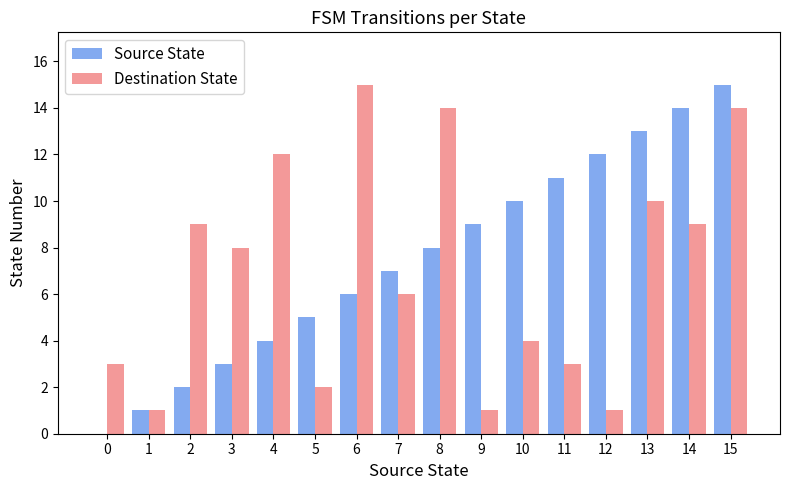

Which series changed the most between 4 and 10?

Destination State